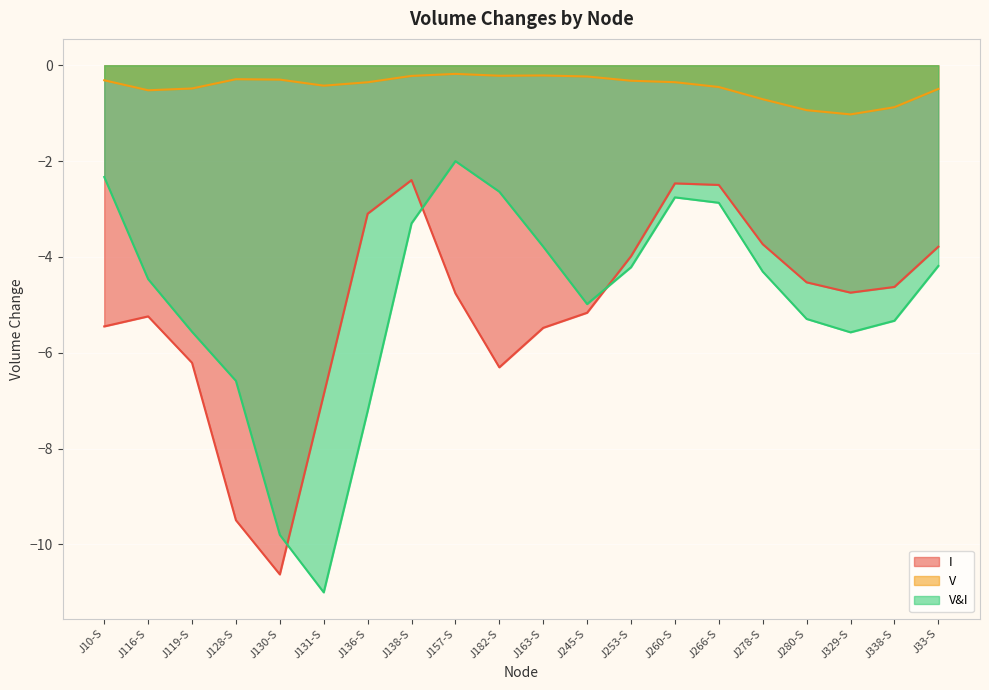

What are all the series names shown in the legend?

I, V, V&I